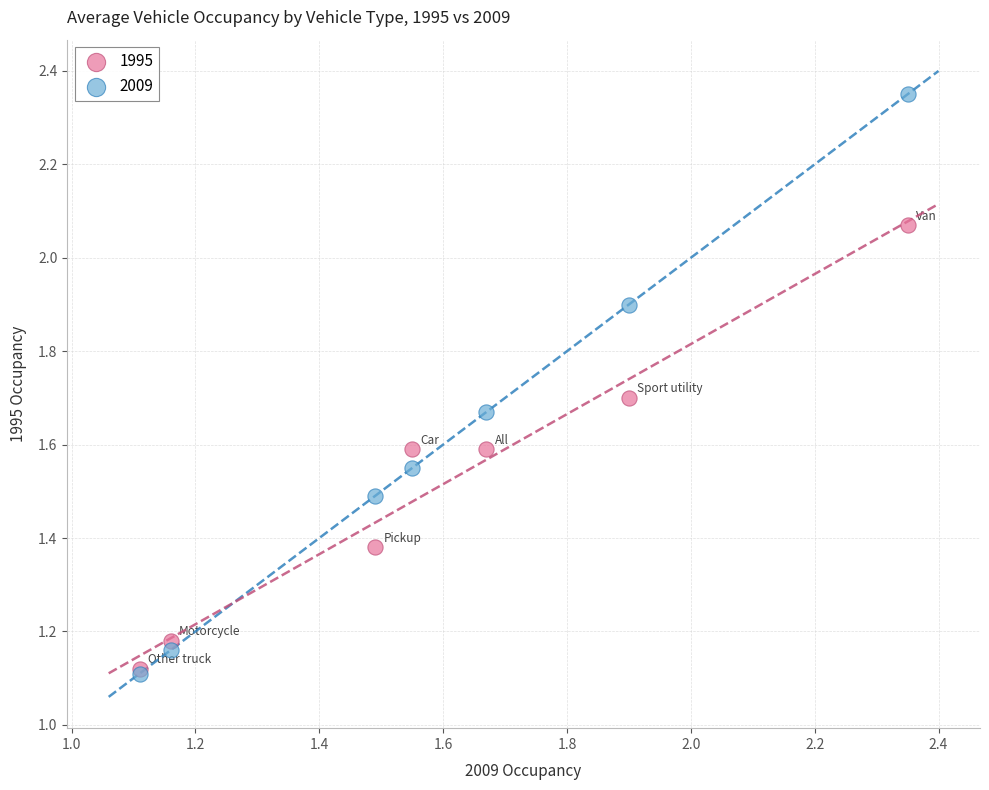

What are all the series names shown in the legend?

1995, 2009